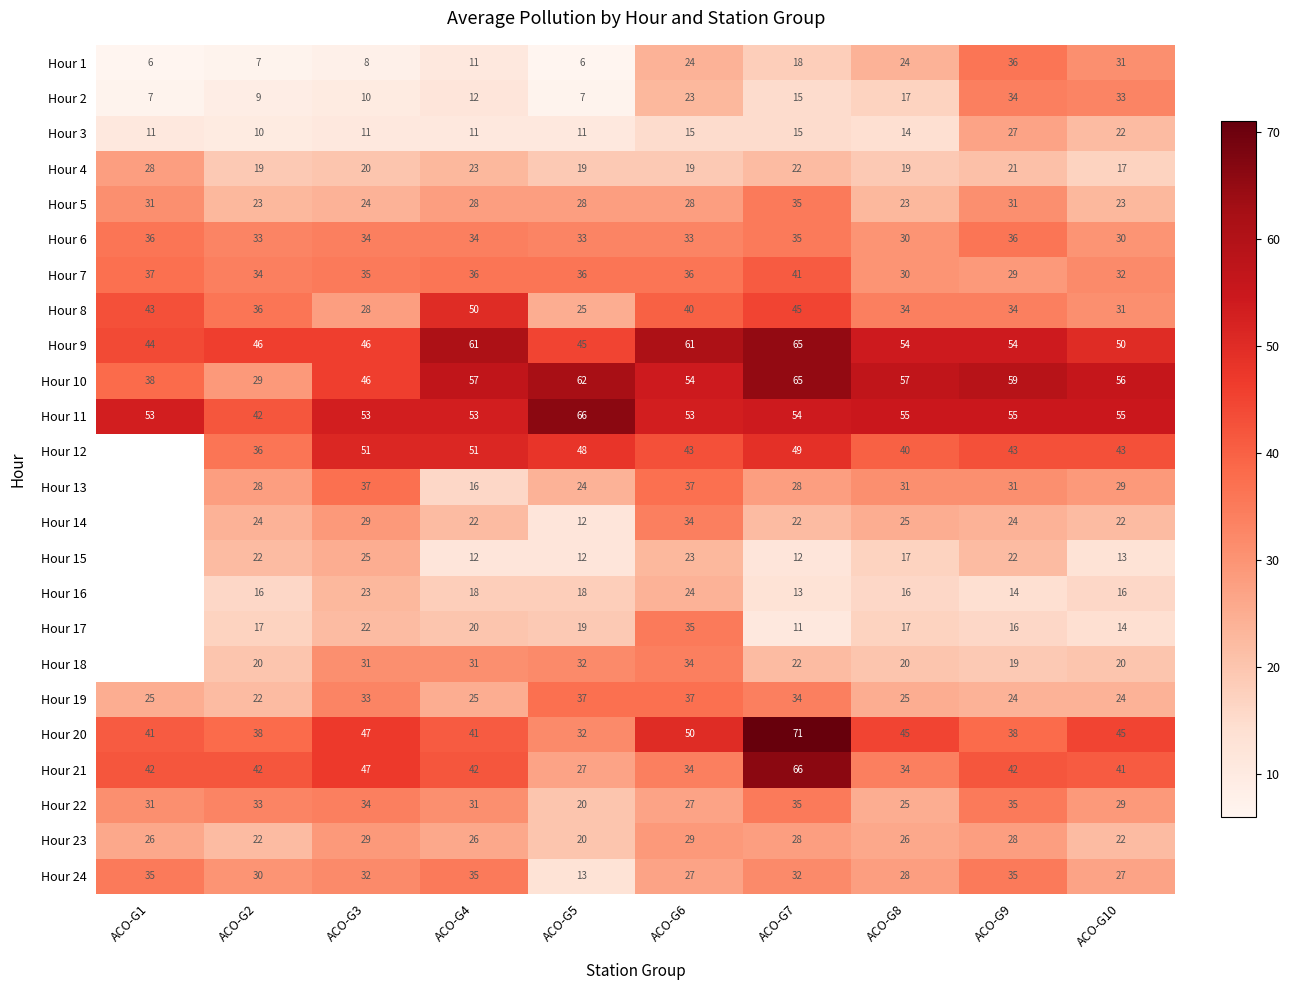

What is the spread (max minus min) of values at ACO-G9?

45